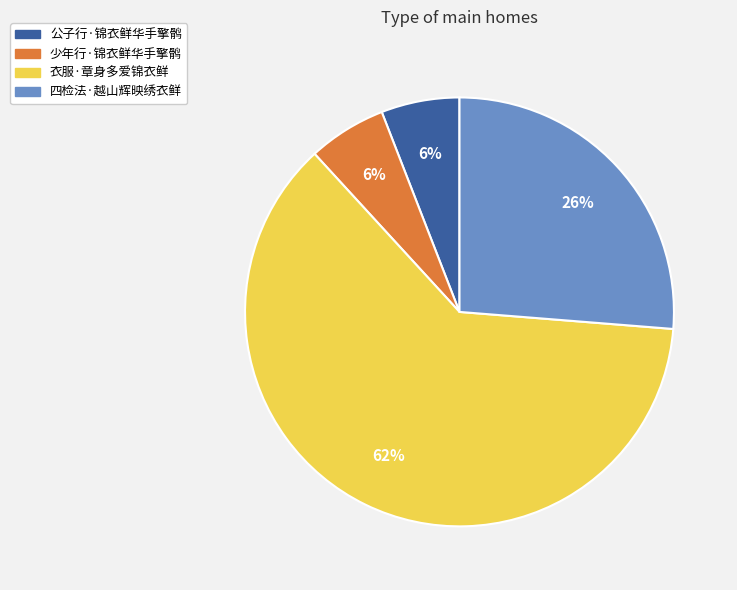

What is the ratio of the value at 四检法·越山辉映绣衣鲜 to the value at 衣服·章身多爱锦衣鲜?

0.4